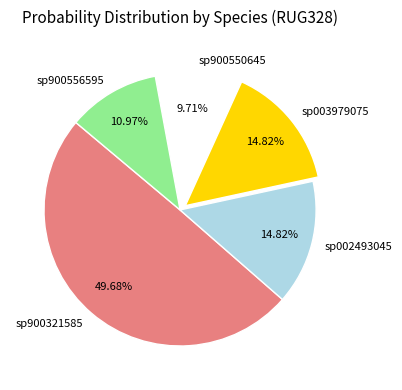

Is it true that sp003979075 is 15% of the pie?

True